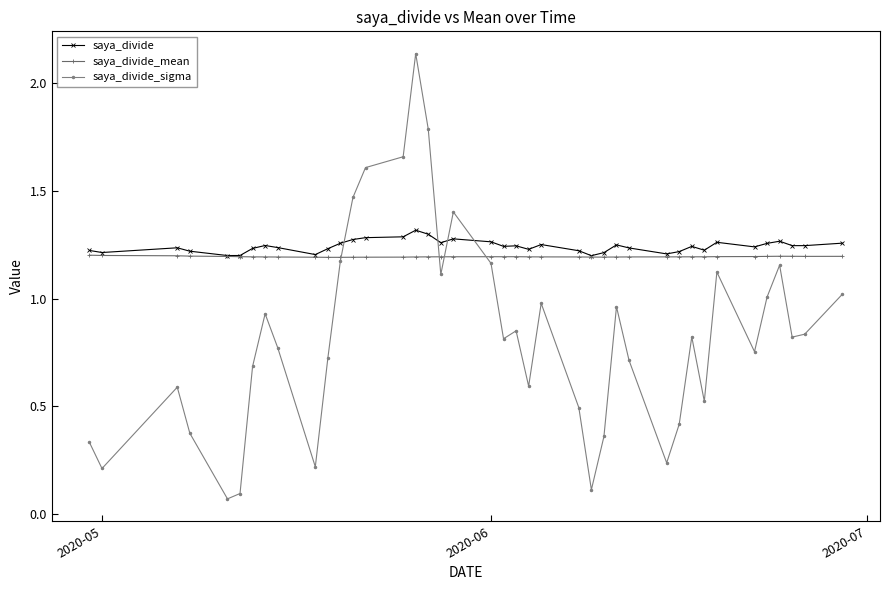

How many intersections are there between saya_divide and saya_divide_sigma?

4